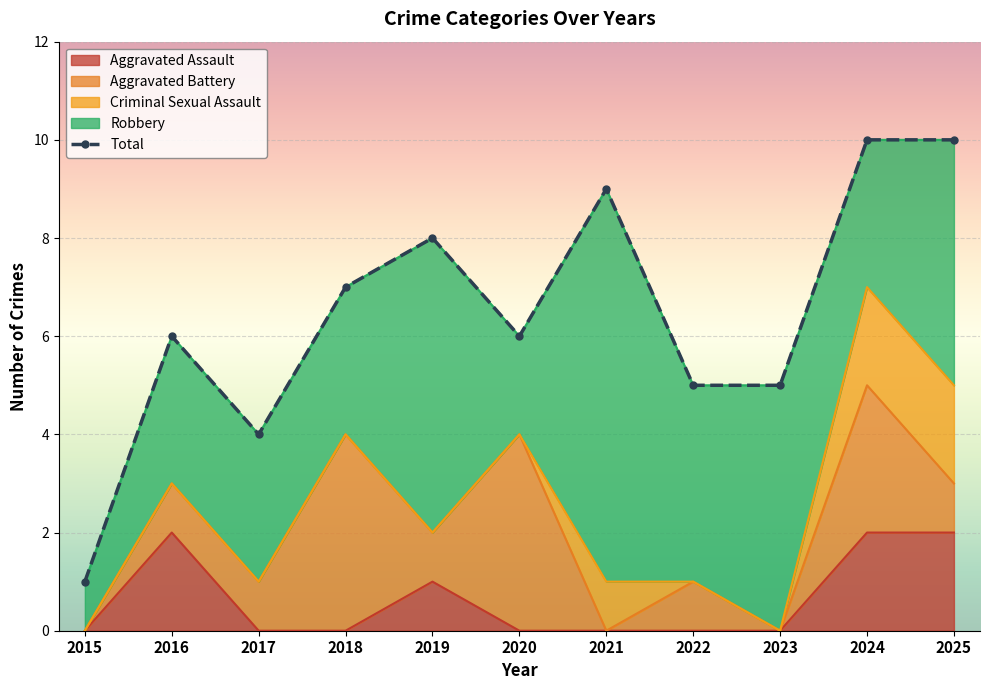

How many points are lower than both their immediate neighbors (excluding endpoints)?

2